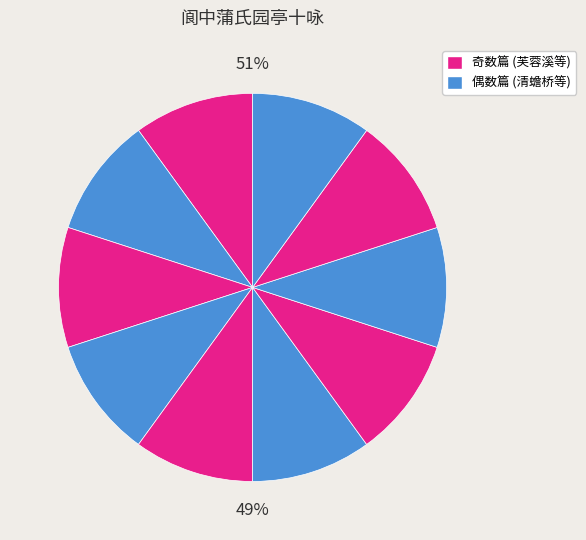

True or false: 其十 草庵 accounts for 10% of the total.

True